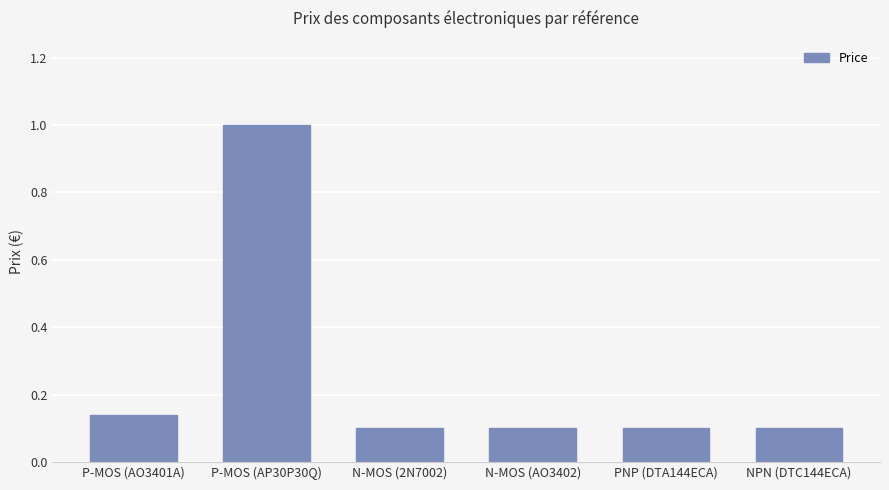

What is the label of the 2nd bar from the left?

P-MOS (AP30P30Q)